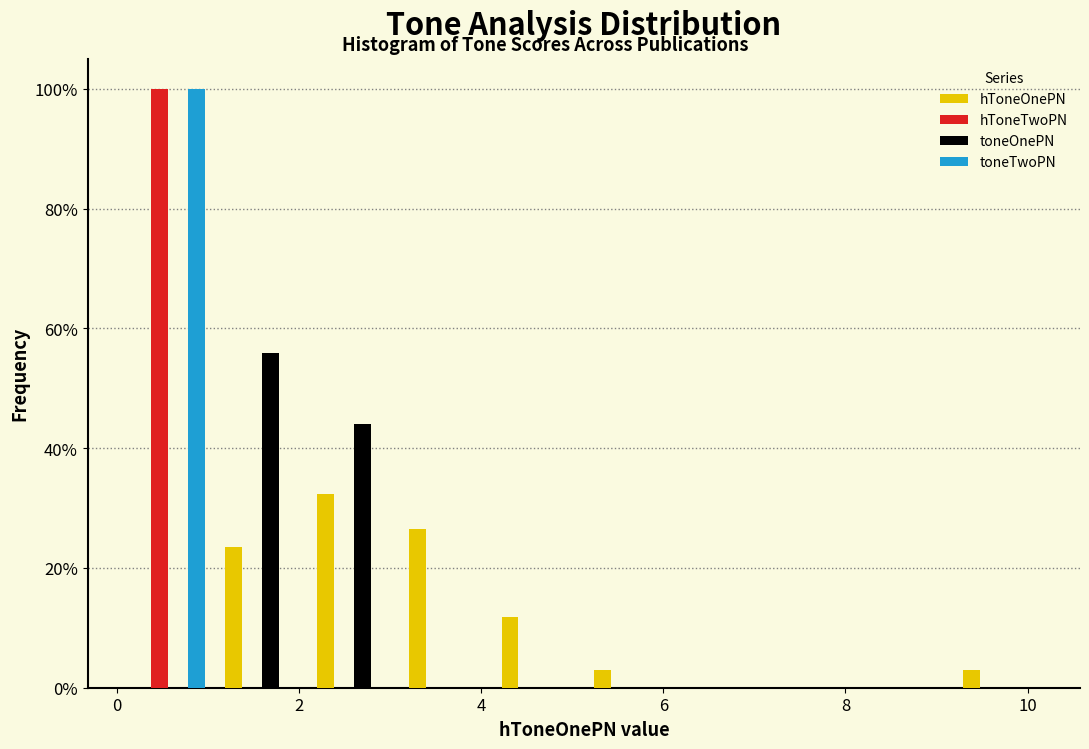

Reading left to right, transcribe this chart: for each range on the x-axis, give the height of each series' bar. Neither the bar edges nor the heights are printed on the chart, so give them approximately, as read against the axes.

0.0 to 1.0: hToneOnePN=0	hToneTwoPN=100	toneOnePN=0	toneTwoPN=100
1.0 to 2.0: hToneOnePN=24	hToneTwoPN=0	toneOnePN=56	toneTwoPN=0
2.0 to 3.2: hToneOnePN=32	hToneTwoPN=0	toneOnePN=44	toneTwoPN=0
3.2 to 4.2: hToneOnePN=26	hToneTwoPN=0	toneOnePN=0	toneTwoPN=0
4.2 to 5.2: hToneOnePN=12	hToneTwoPN=0	toneOnePN=0	toneTwoPN=0
5.2 to 6.2: hToneOnePN=2	hToneTwoPN=0	toneOnePN=0	toneTwoPN=0
6.2 to 7.2: hToneOnePN=0	hToneTwoPN=0	toneOnePN=0	toneTwoPN=0
7.2 to 8.2: hToneOnePN=0	hToneTwoPN=0	toneOnePN=0	toneTwoPN=0
8.2 to 9.2: hToneOnePN=0	hToneTwoPN=0	toneOnePN=0	toneTwoPN=0
9.2 to 10.2: hToneOnePN=2	hToneTwoPN=0	toneOnePN=0	toneTwoPN=0